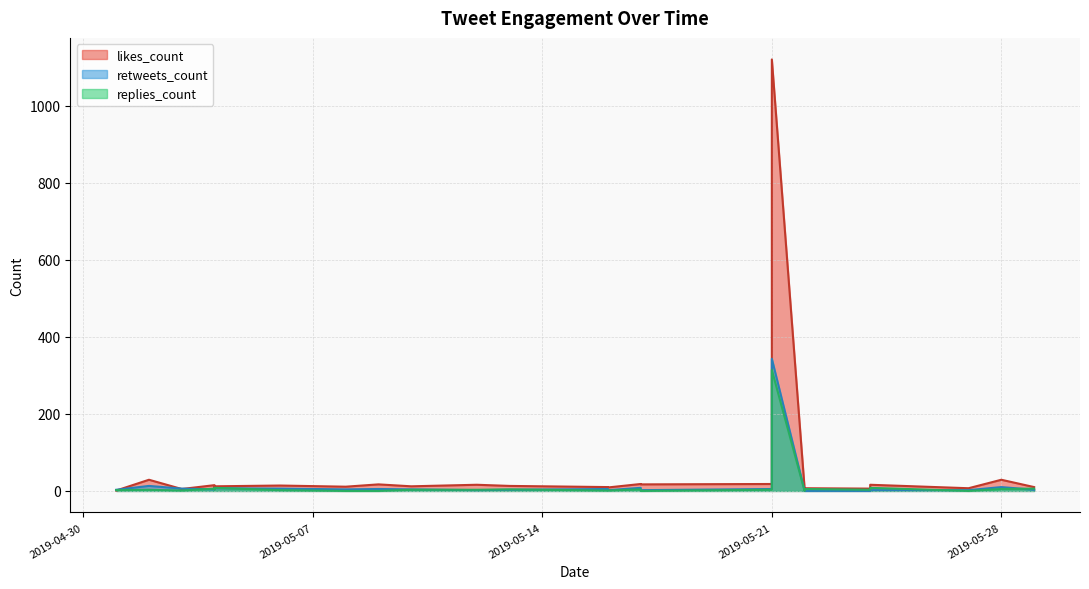

What is the total value across all series at 2019-05-09?

22